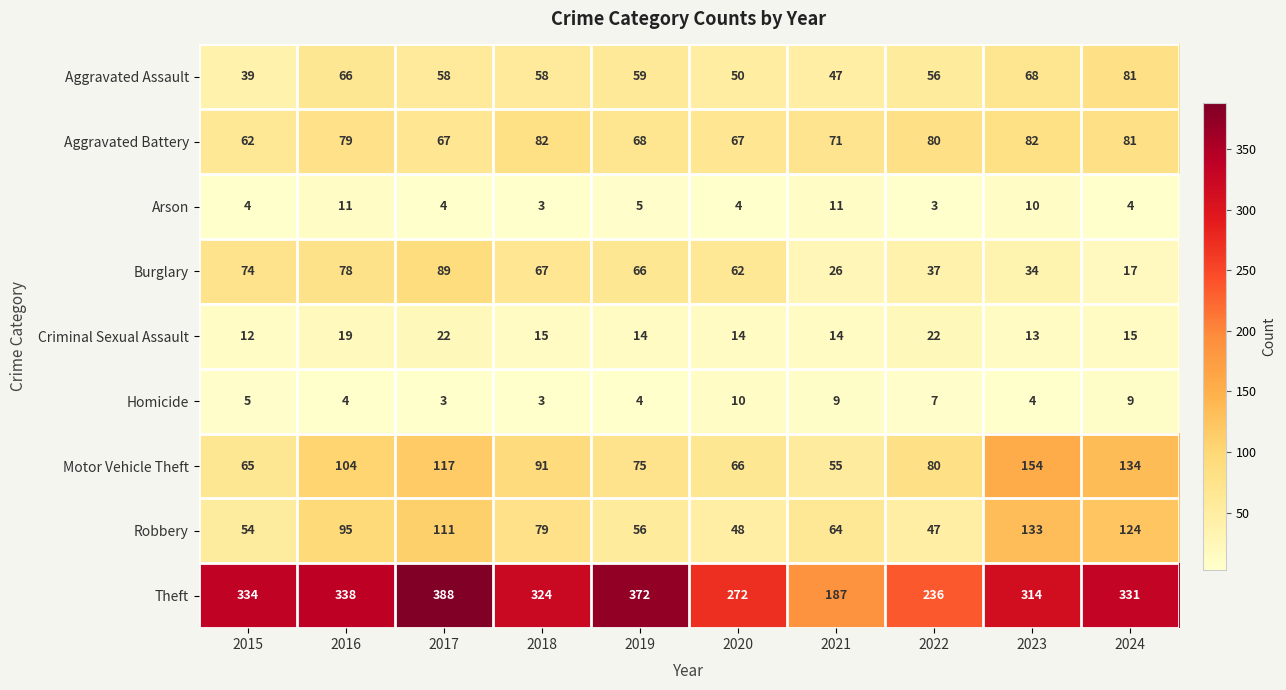

Which category has the lowest value in the Motor Vehicle Theft series?

2021